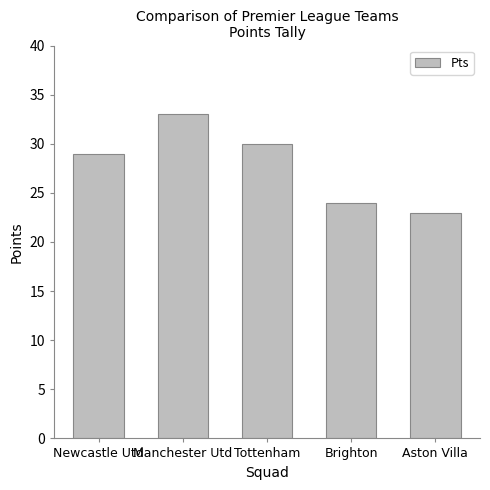

What position from the right is Tottenham?

3